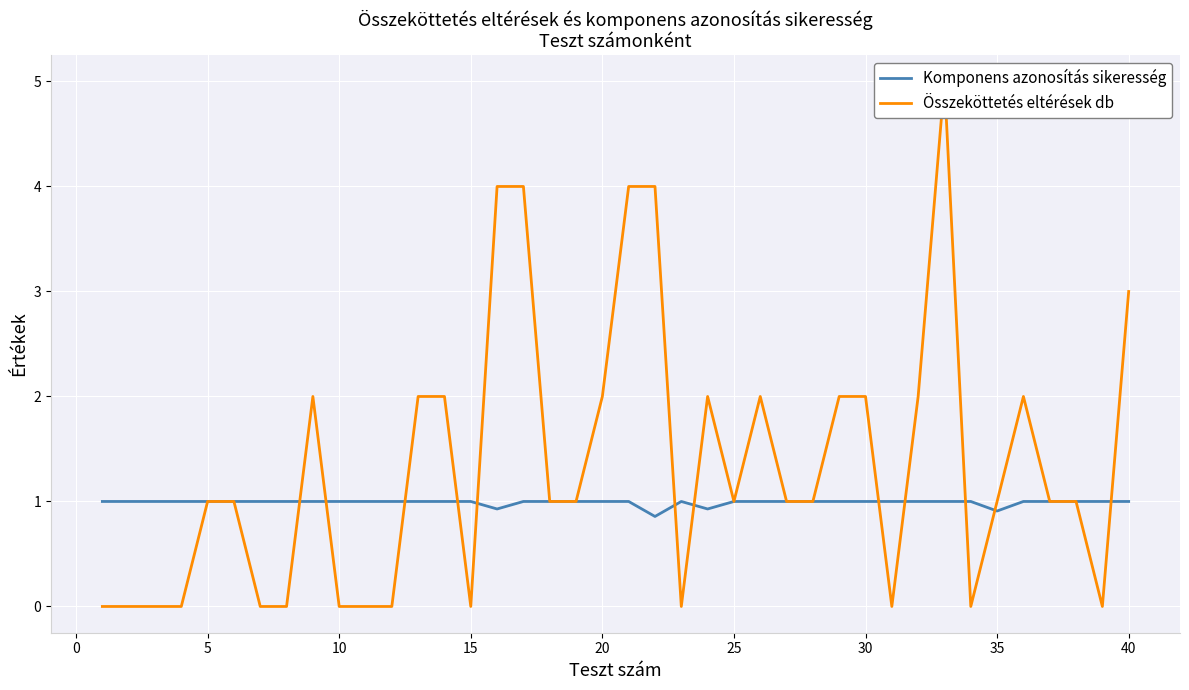

What is the lowest value of the Komponens azonosítás sikeresség series?

0.9